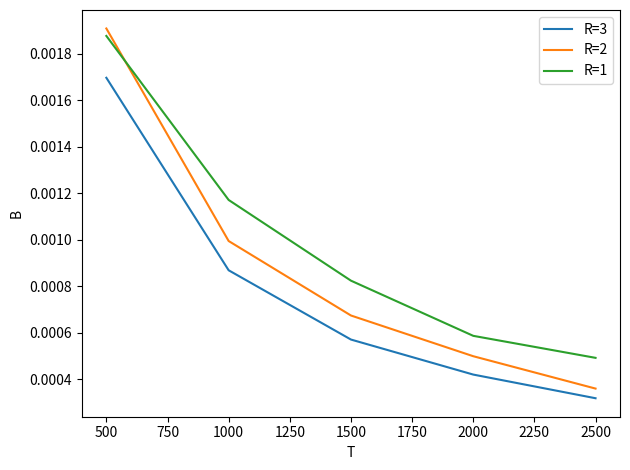

At which category is the sum across all series the highest?

500